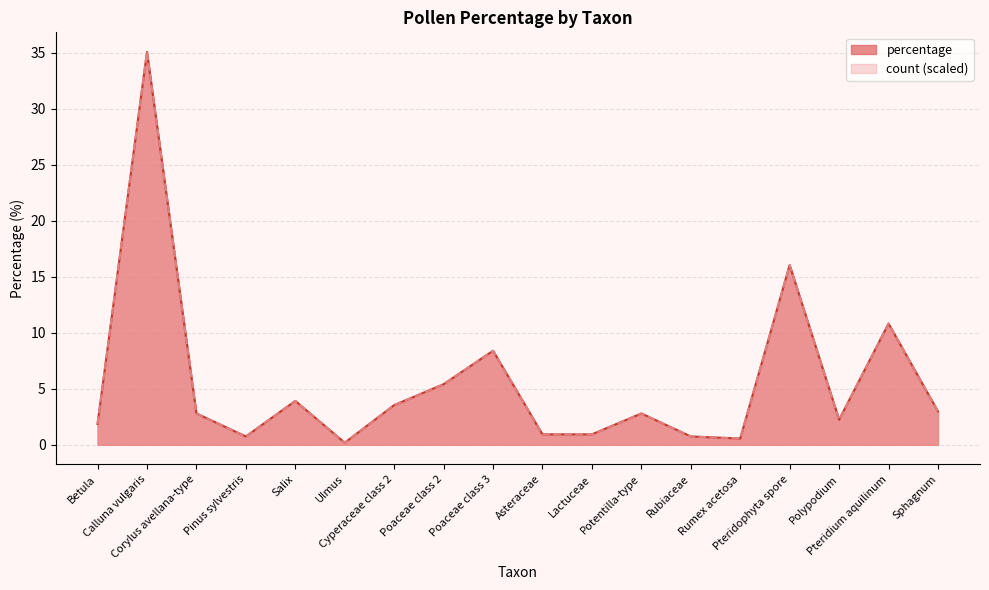

What is the total value across all series at Polypodium?

4.5